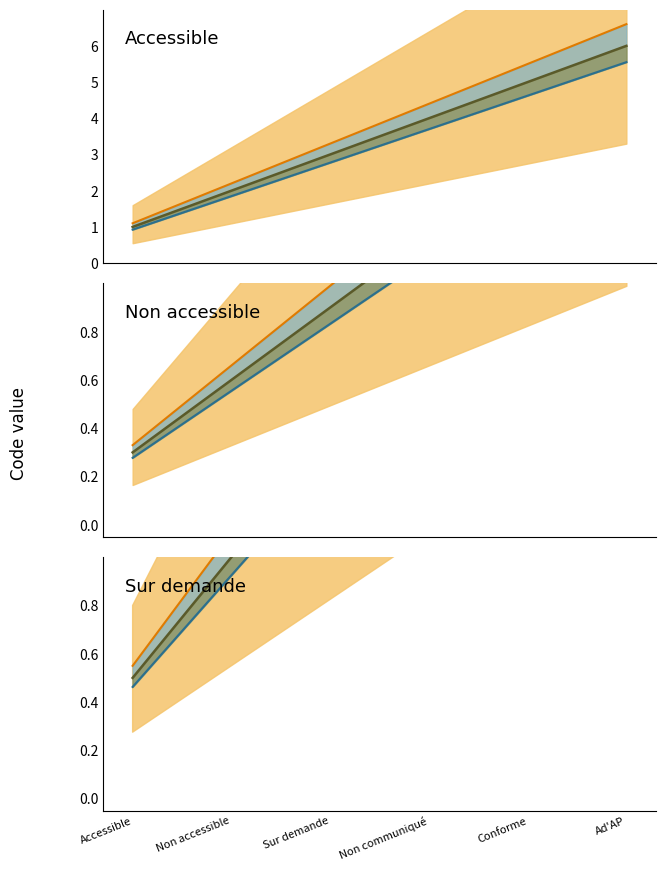

What is the spread (max minus min) of values at Accessible?

0.1